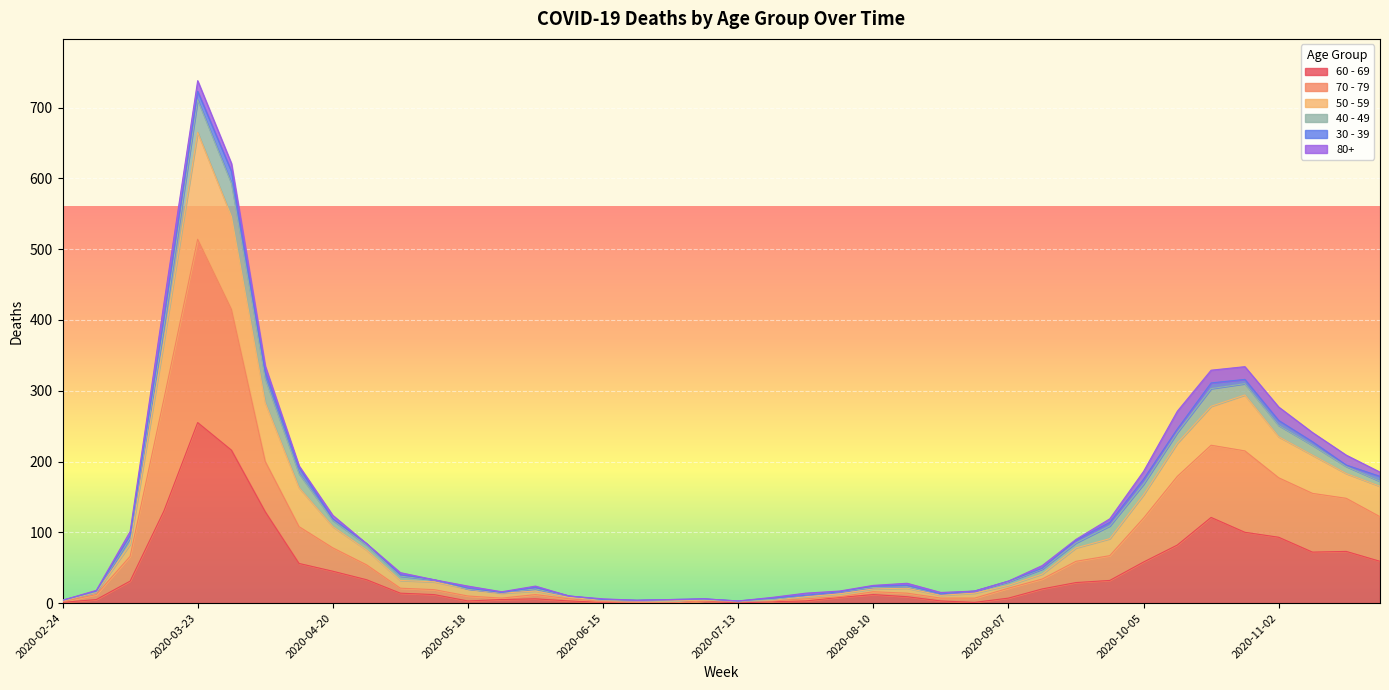

At which category is the sum across all series the highest?

2020-03-23